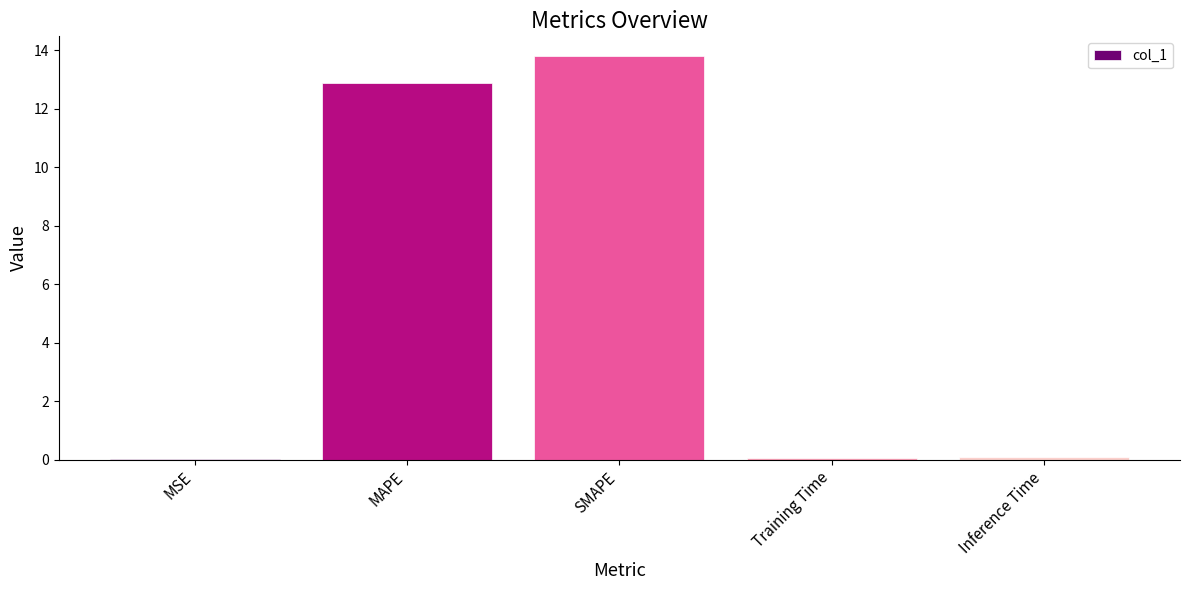

Count the number of categories in the chart.

5